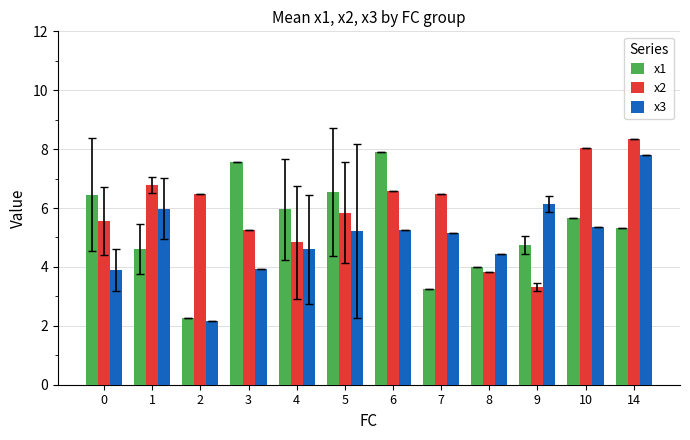

Which series changed the most between 2 and 4?

x1